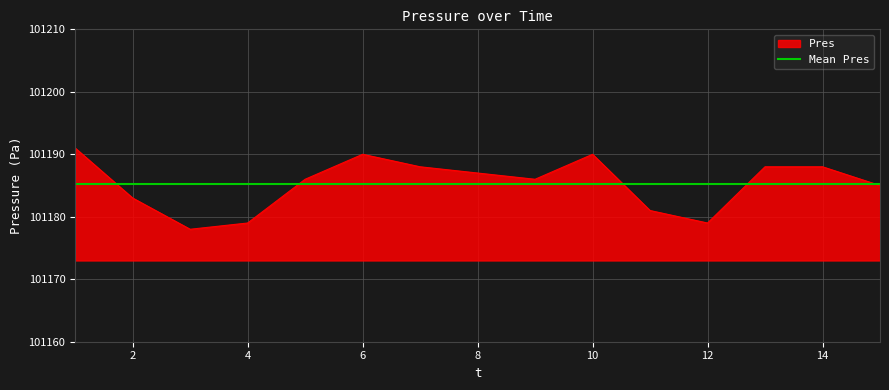

Where is the first local maximum?

6